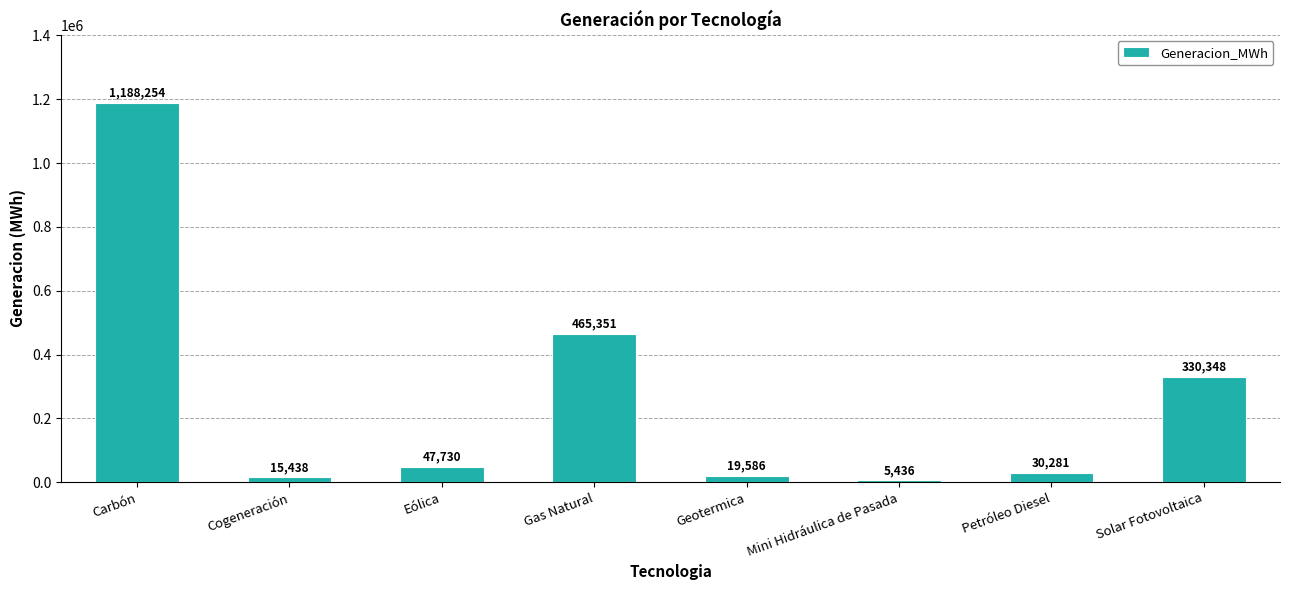

Are the bars horizontal?

No